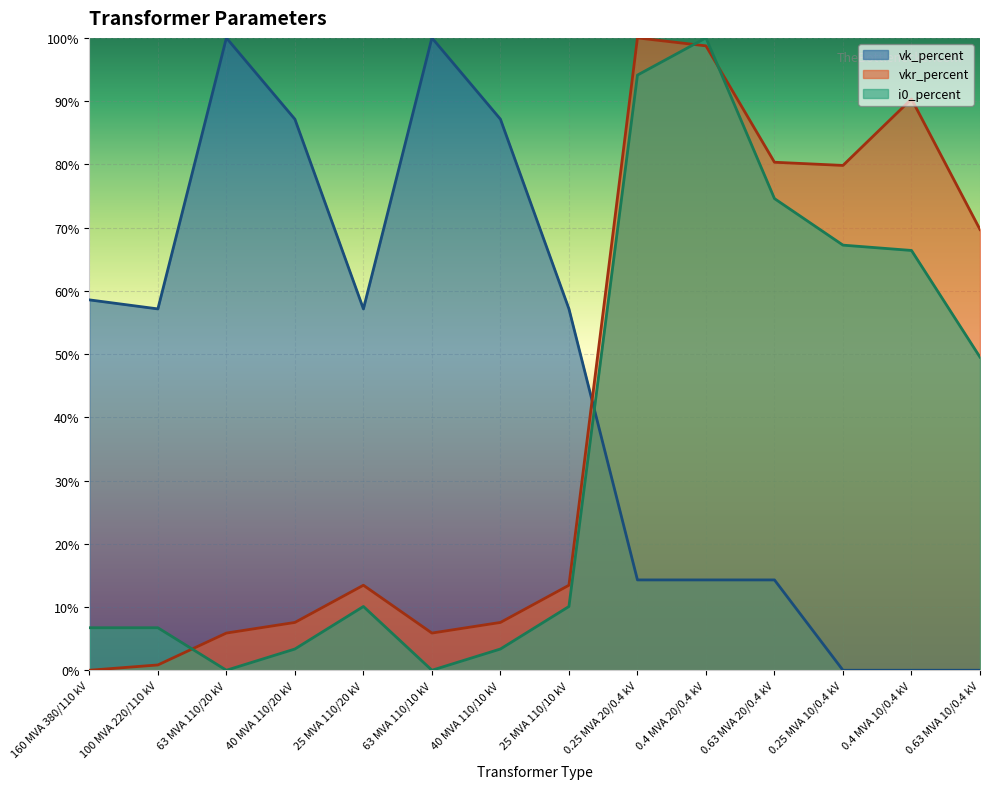

Rank the series at 100 MVA 220/110 kV from lowest to highest value.

vkr_percent, i0_percent, vk_percent